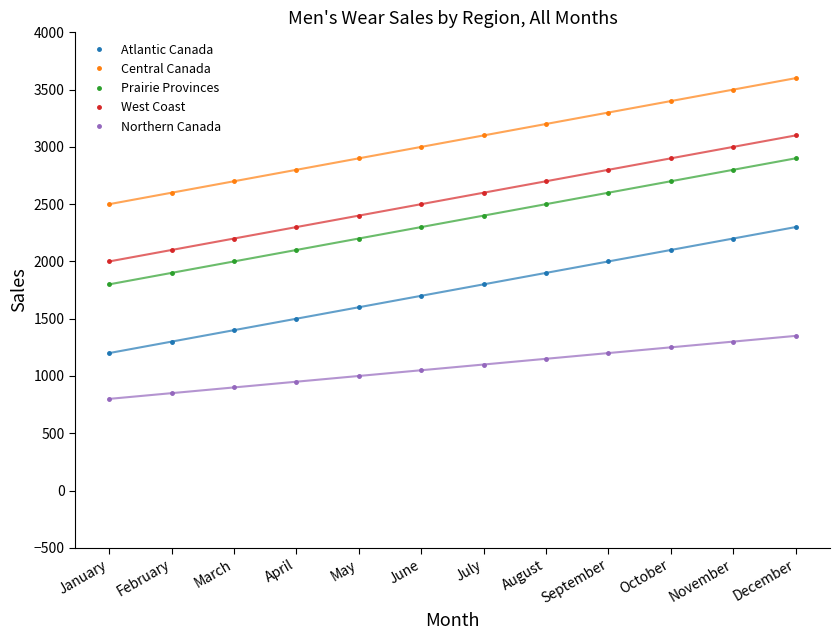

What are all the series names shown in the legend?

Atlantic Canada, Central Canada, Prairie Provinces, West Coast, Northern Canada